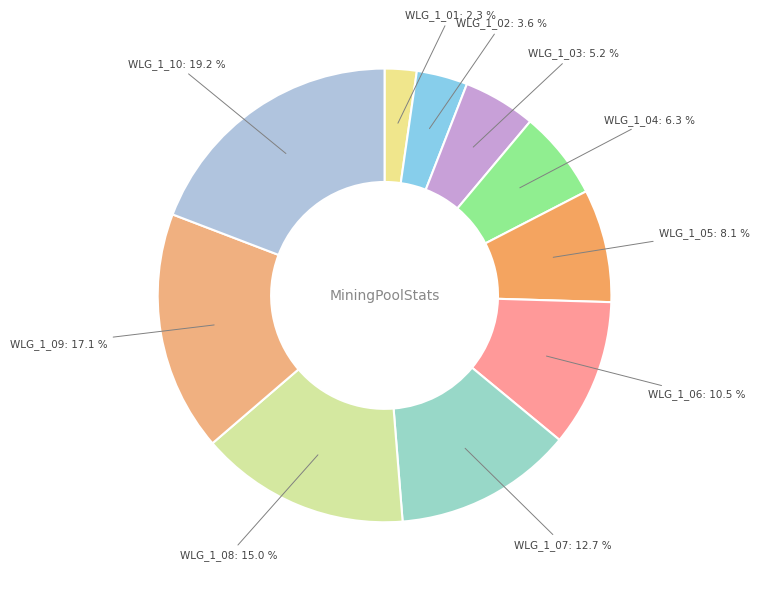

How many segments does this pie chart have?

10